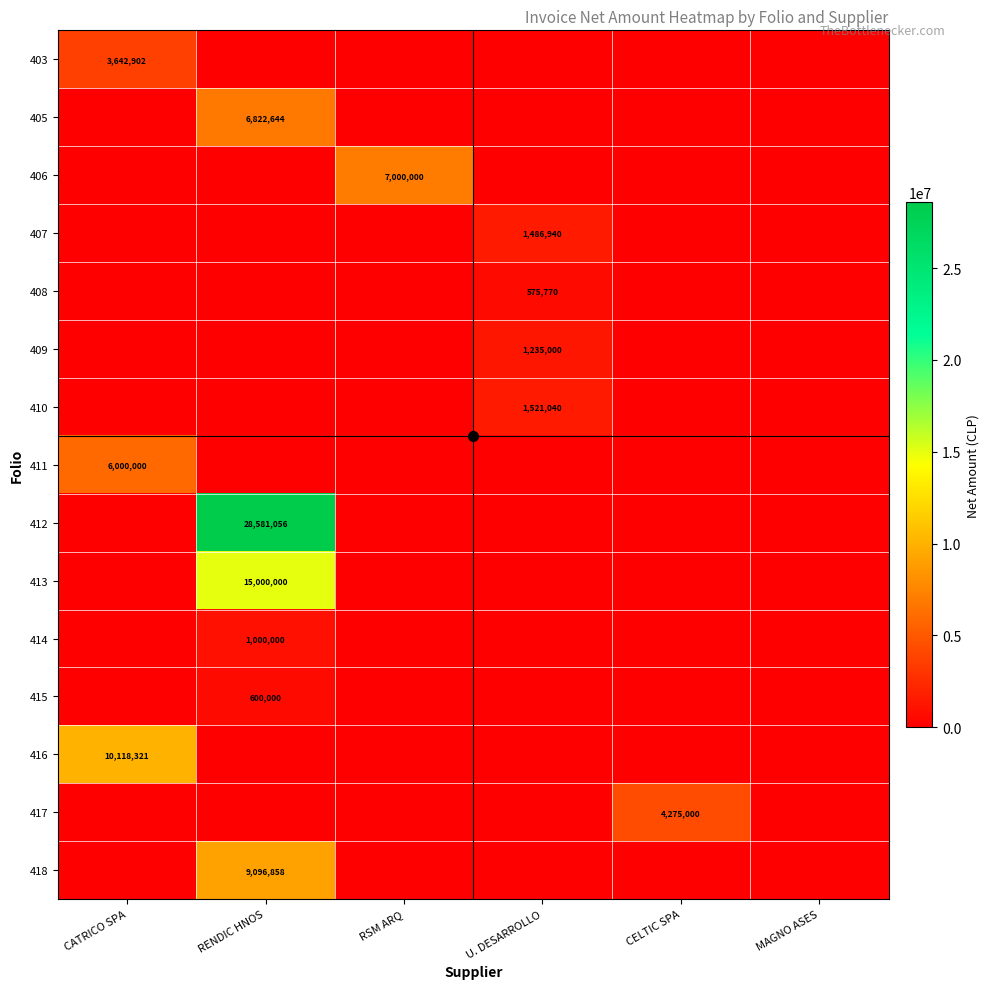

How many data points does each series have?

6